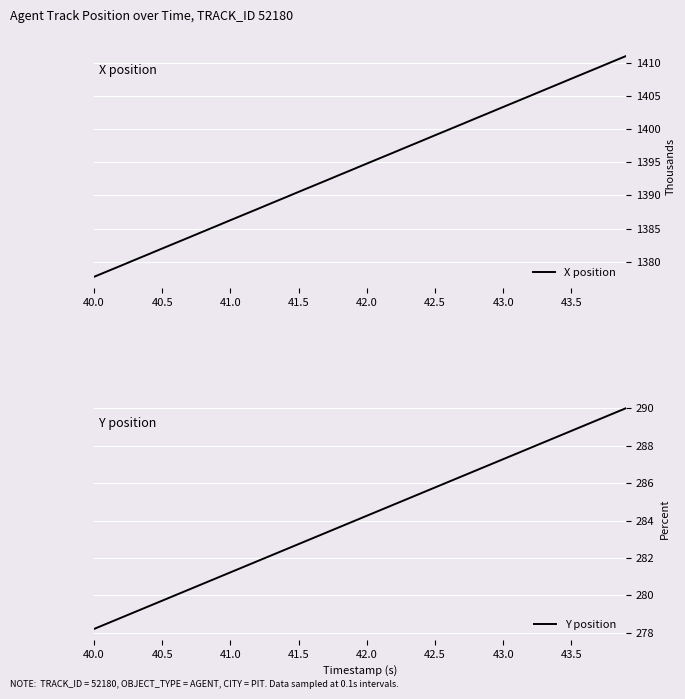

Which category has the lowest value in the X position series?

40.0